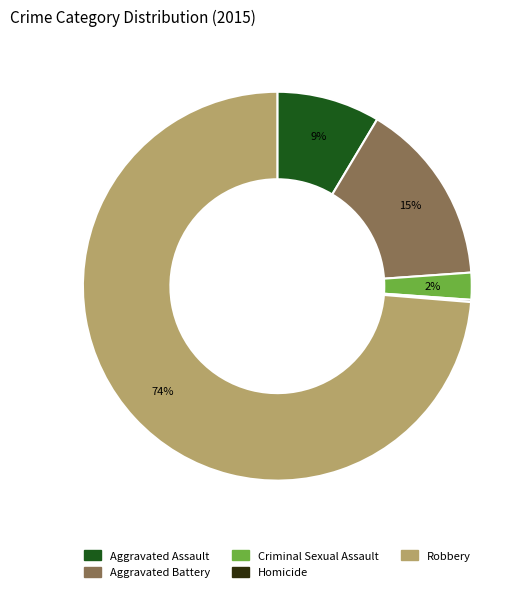

To the nearest percent, what is the combined percentage of Criminal Sexual Assault and Aggravated Assault?

11%